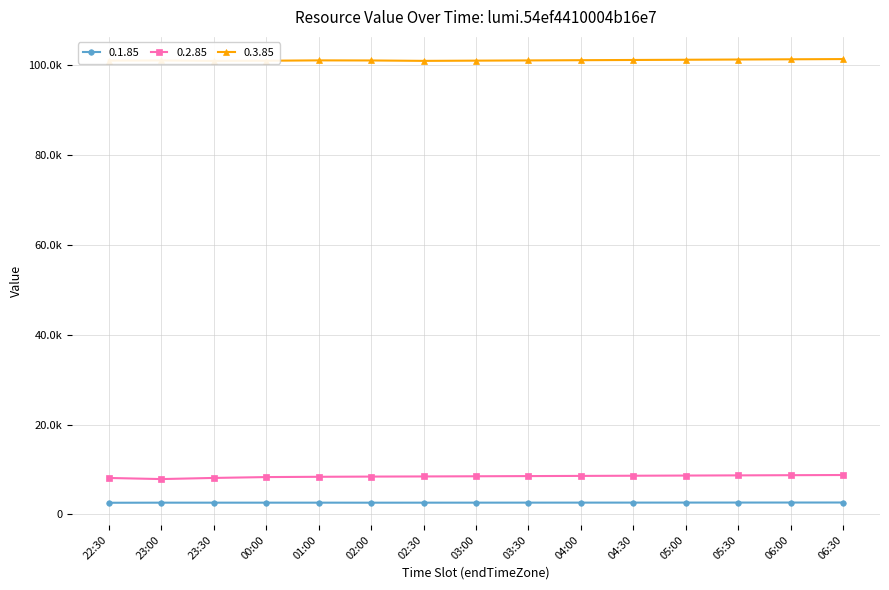

The 0.1.85 series shows 2640.0 at 06:00. True or false?

True